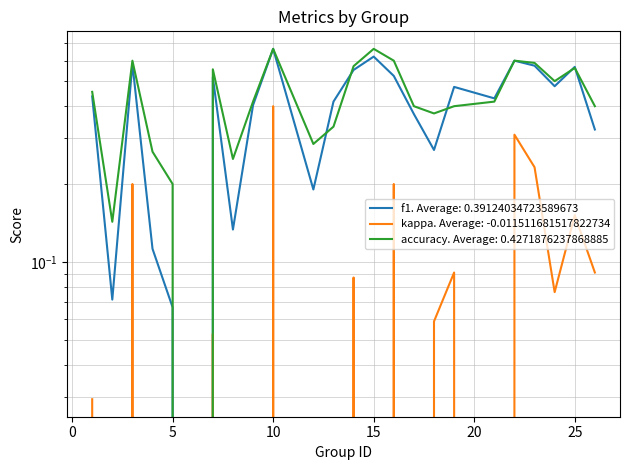

Rank the categories by accuracy value from lowest to highest.

6, 2, 5, 8, 4, 12, 13, 18, 17, 19, 26, 9, 21, 1, 24, 7, 25, 14, 23, 3, 16, 22, 10, 15